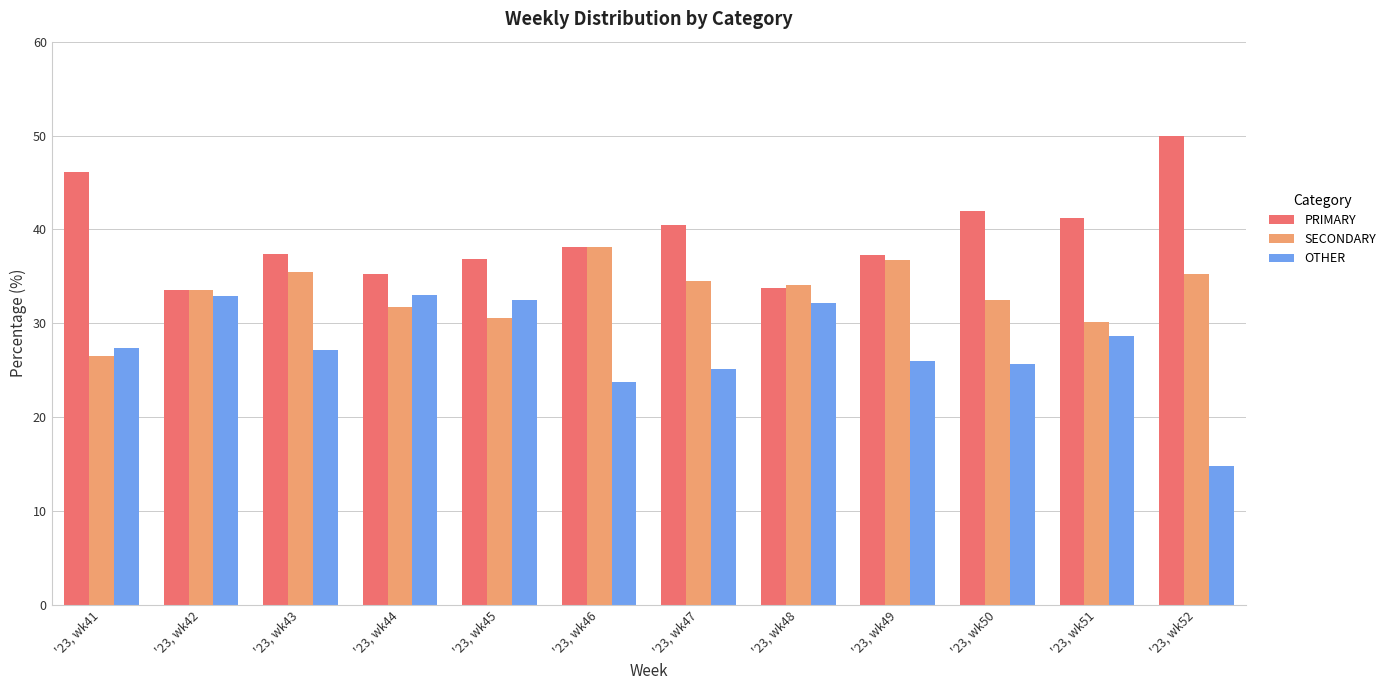

What is the minimum value for SECONDARY?

26.5